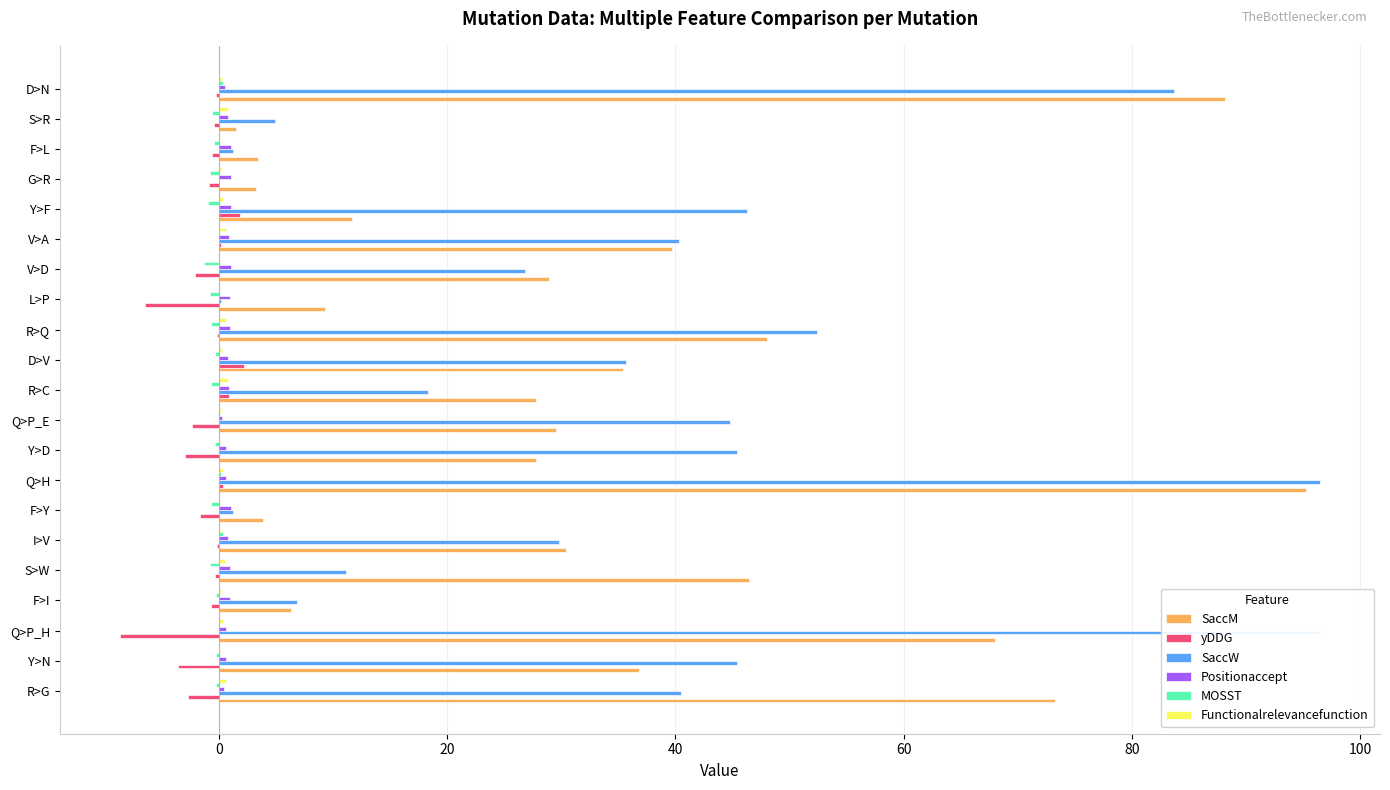

Rank the series at Q>P_H from highest to lowest value.

SaccW, SaccM, Positionaccept, Functionalrelevancefunction, MOSST, yDDG